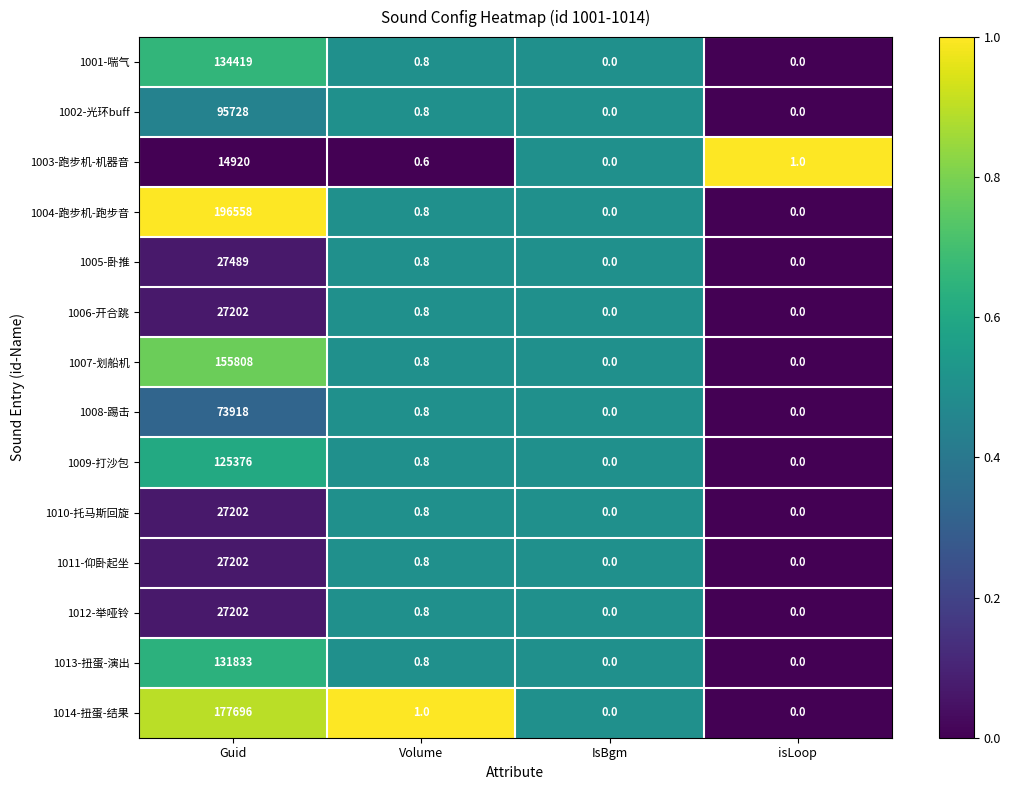

What is the sum of all 1008-踢击 values?

73918.8